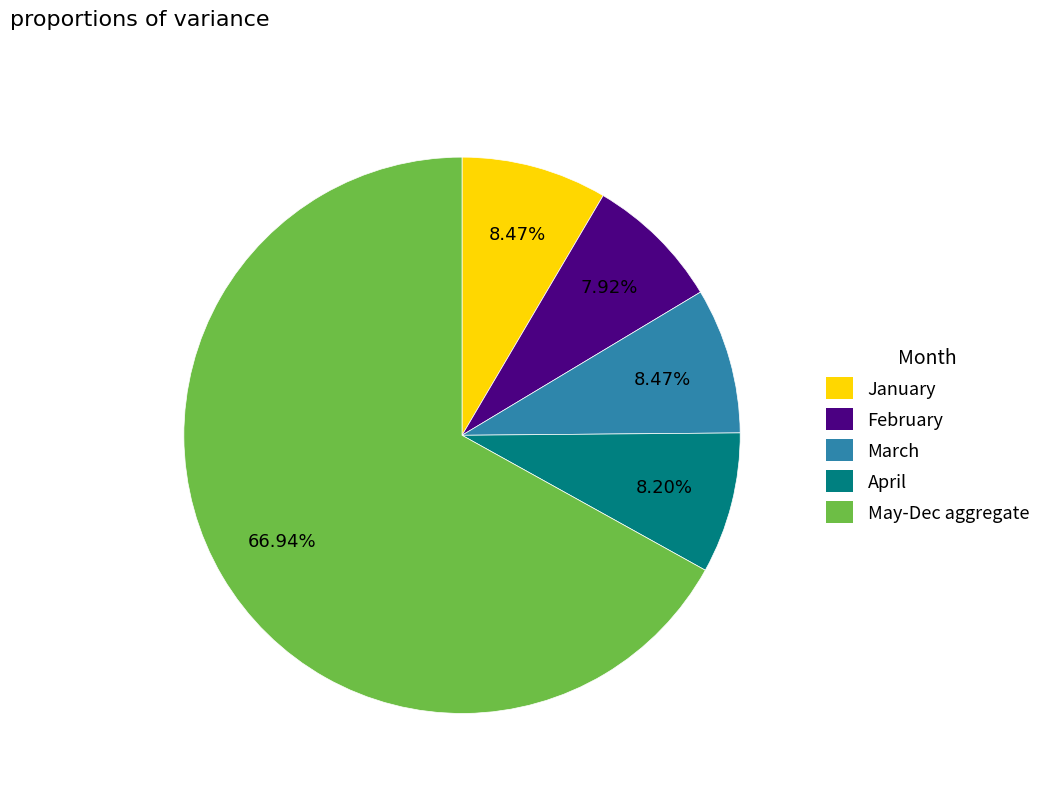

Combined, do January and March account for over 50%?

No